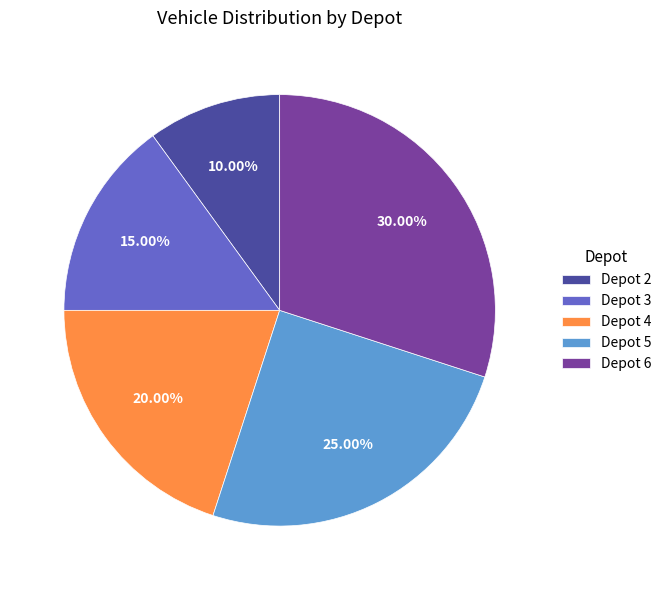

How many segments does this pie chart have?

5